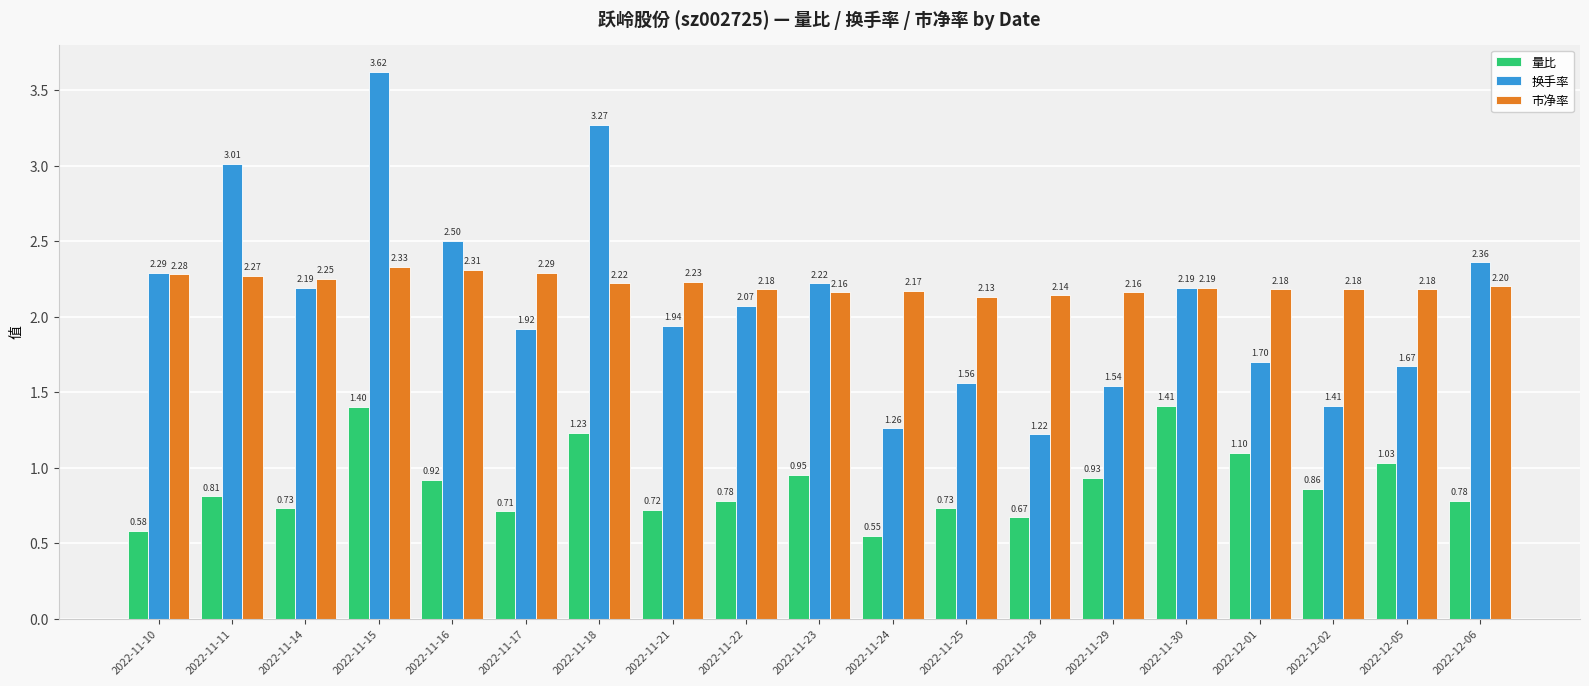

Are the bars horizontal?

No